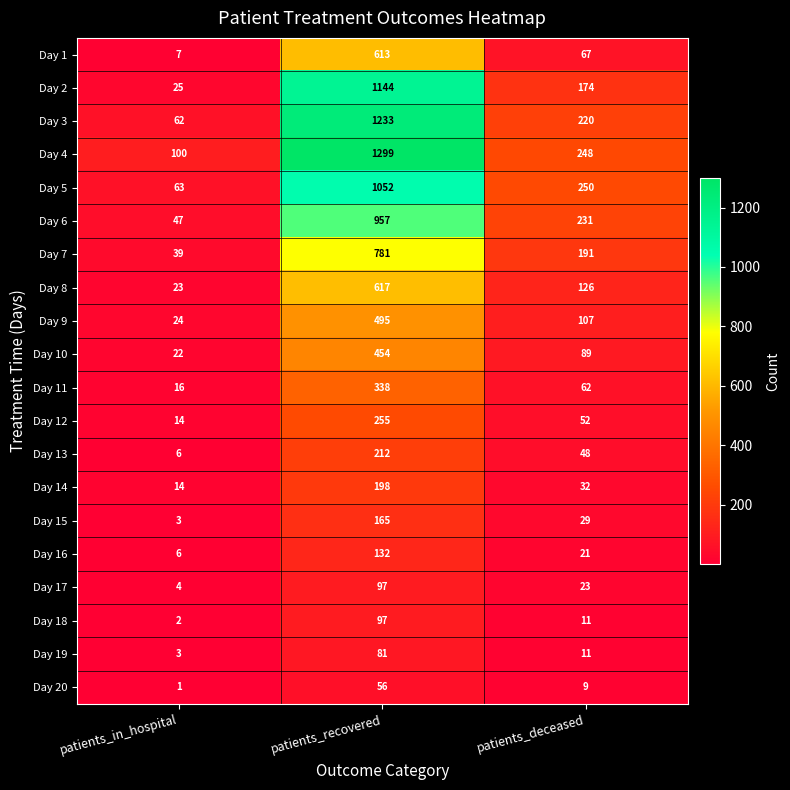

How many data points does each series have?

3